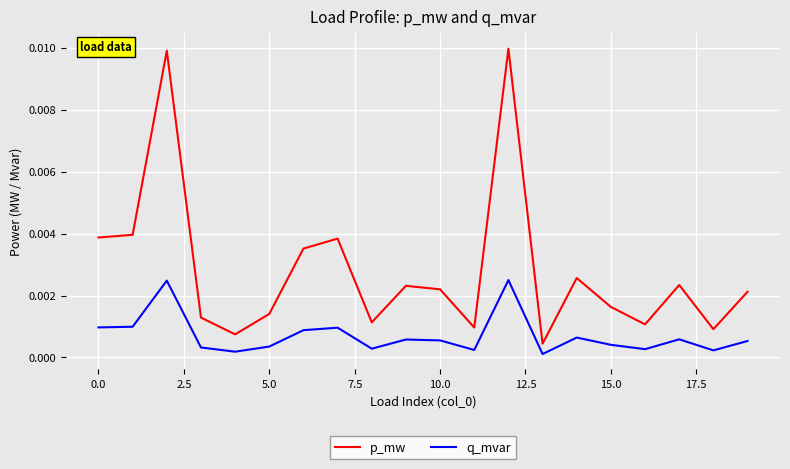

Rank the series by their maximum value, from lowest to highest.

q_mvar, p_mw